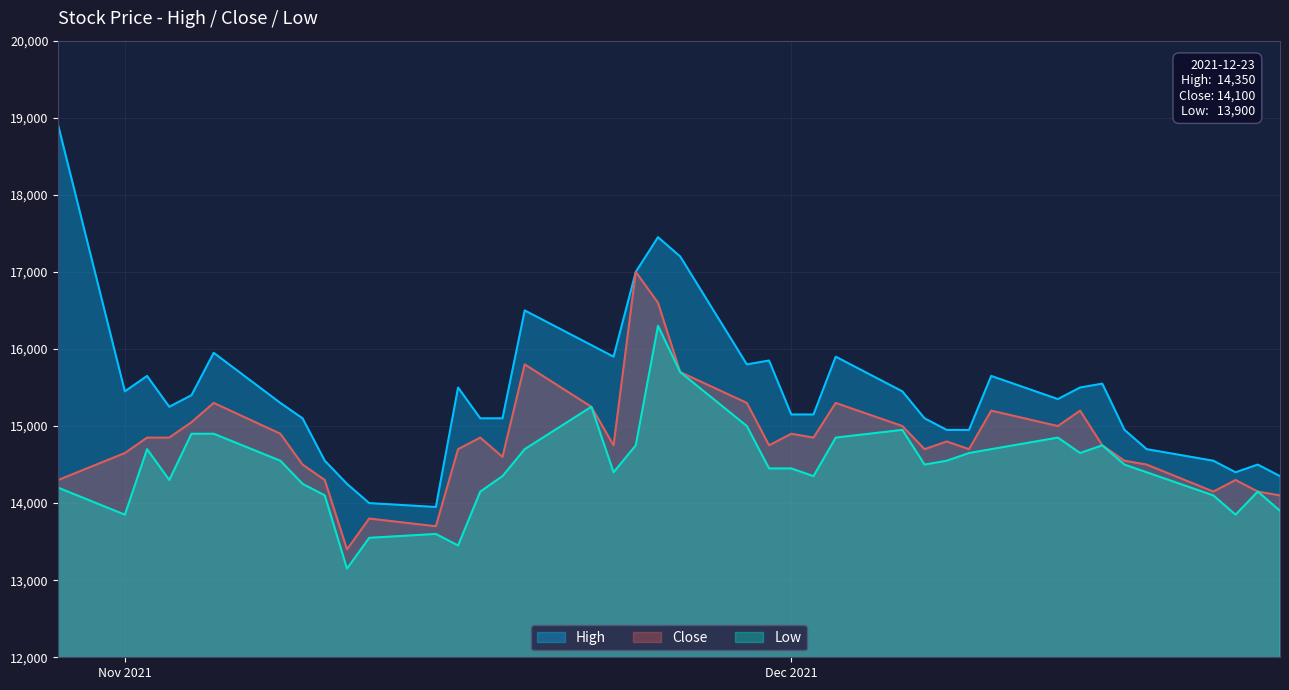

What is the value of the Close point at the 28th from the left?

14700